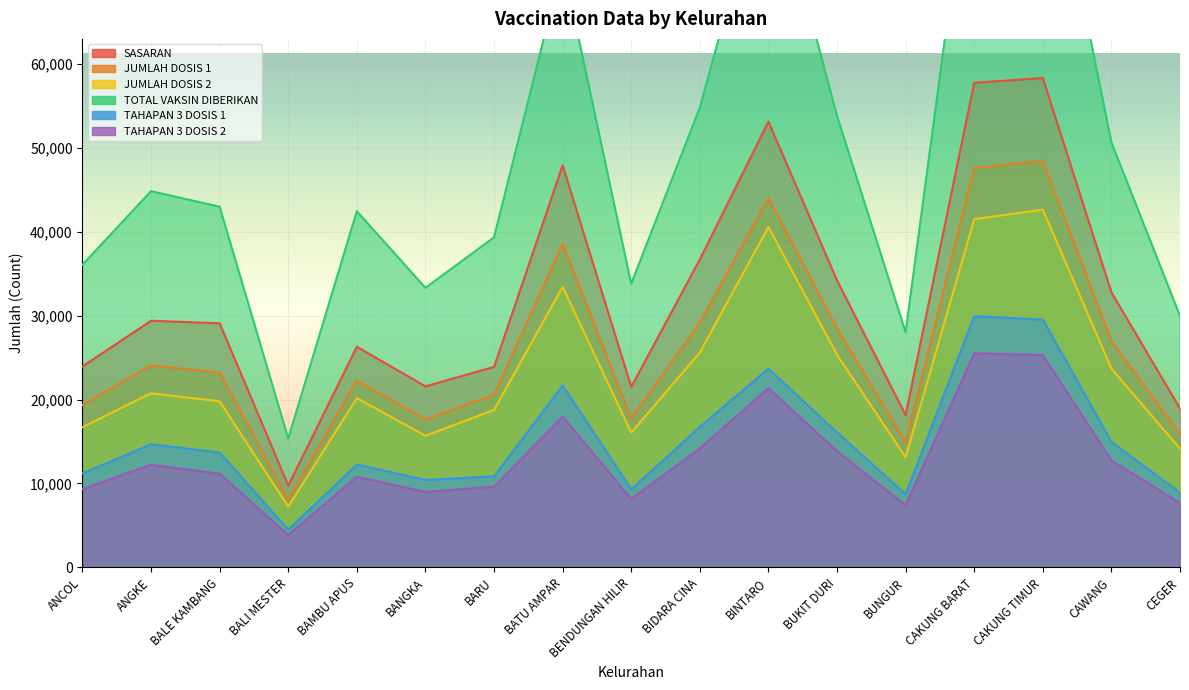

Which has a higher value, BARU or BANGKA?

BARU